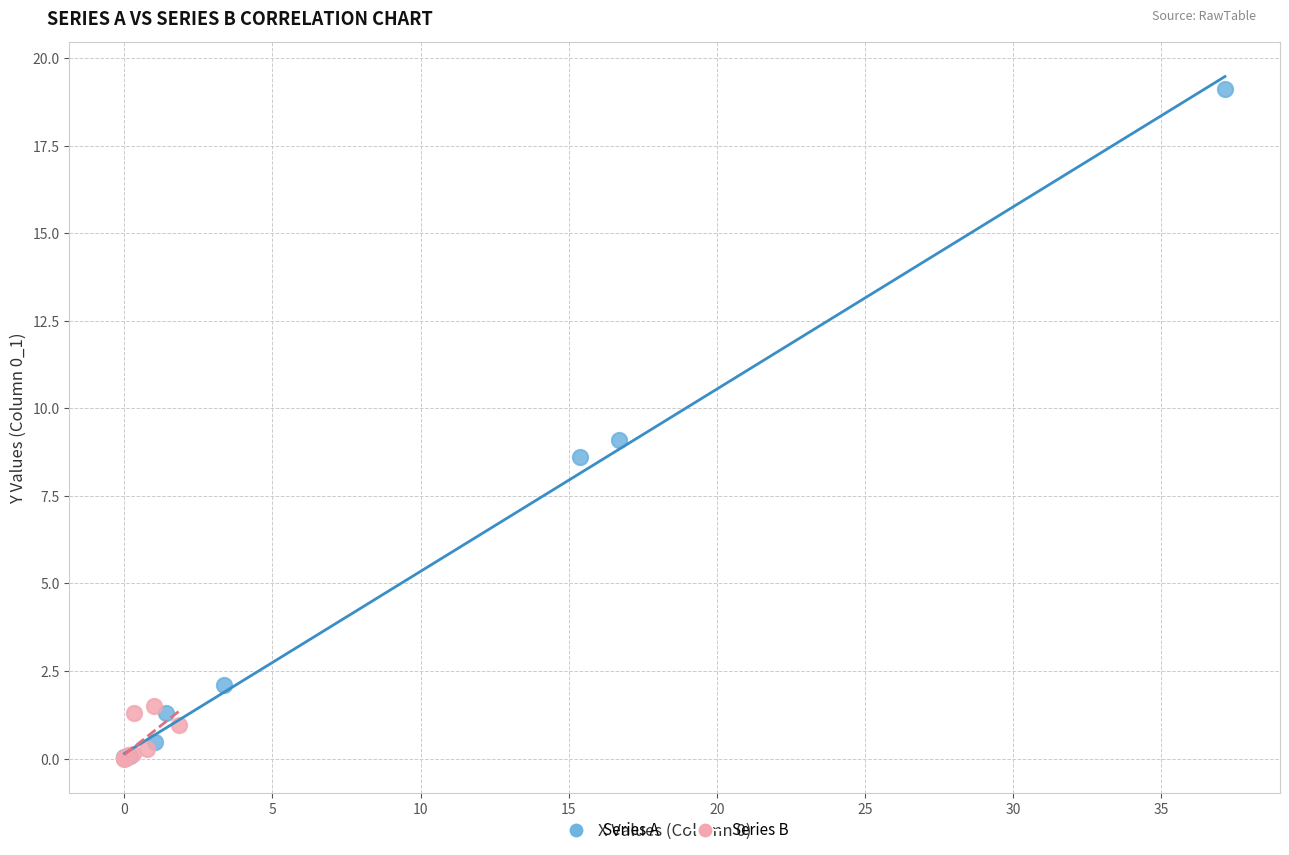

Which series contains the highest Y value?

Series A